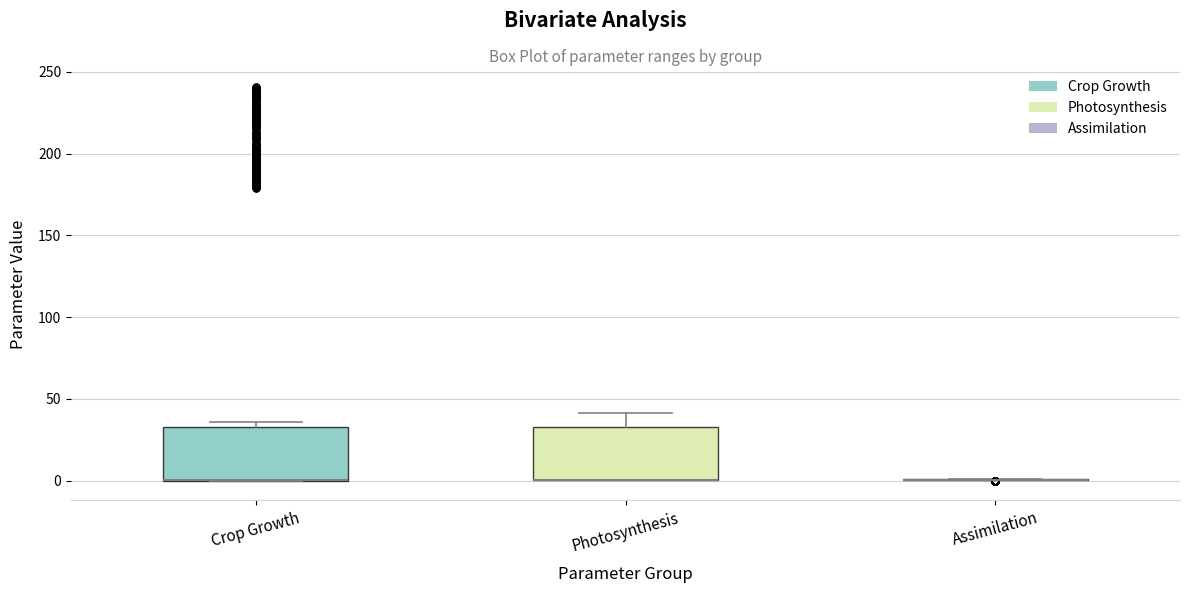

Reading left to right, transcribe this box plot: for each box, give where its median line is, the range the box spans, and where its two whiskers end, as read against the y-axis. The values are not printed on the chart, so give them approximately, as read against the axis.

Crop Growth: median 0 (drawn on the box's lower edge), box 0 to 35, whiskers 0 to 35 (just above the box's upper edge)
Photosynthesis: median 0 (drawn on the box's lower edge), box 0 to 35, whiskers 0 to 40
Assimilation: box collapsed to a line at 0, whiskers 0 to 0